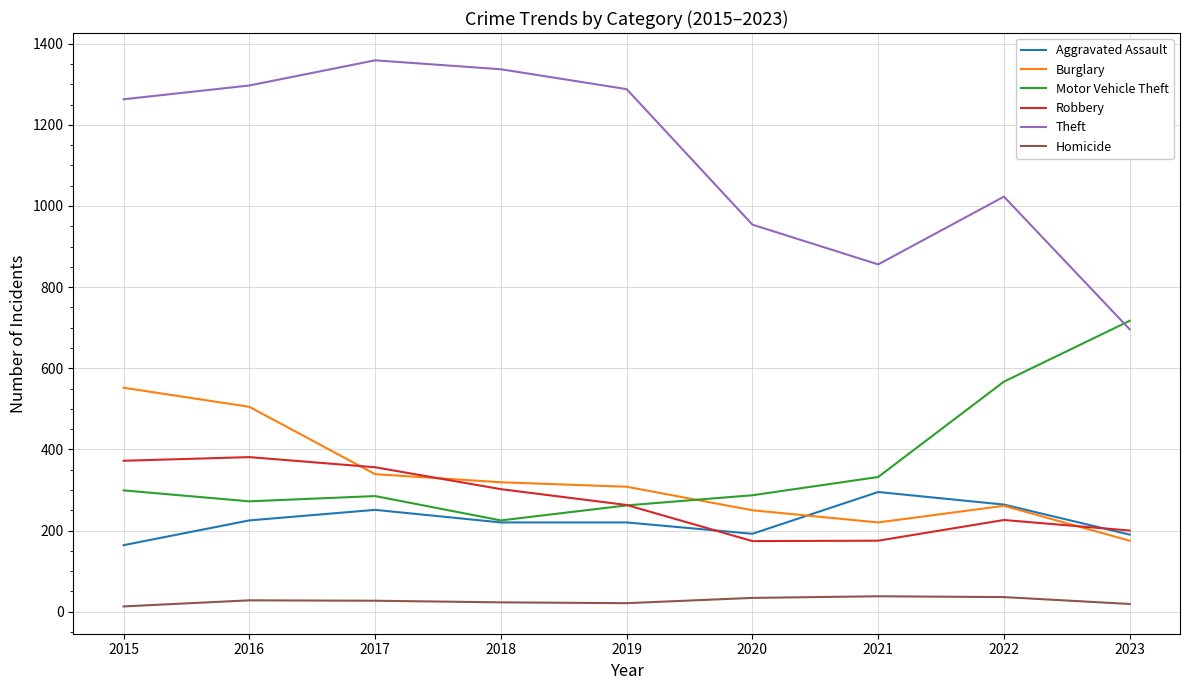

List the series in order of their peak value, lowest first.

Homicide, Aggravated Assault, Robbery, Burglary, Motor Vehicle Theft, Theft